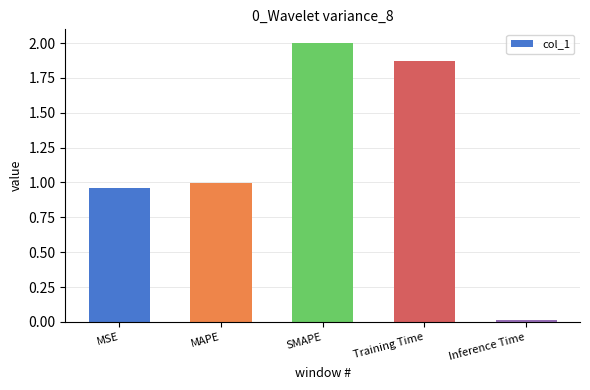

True or false: the data shows 1.2 at Training Time.

False